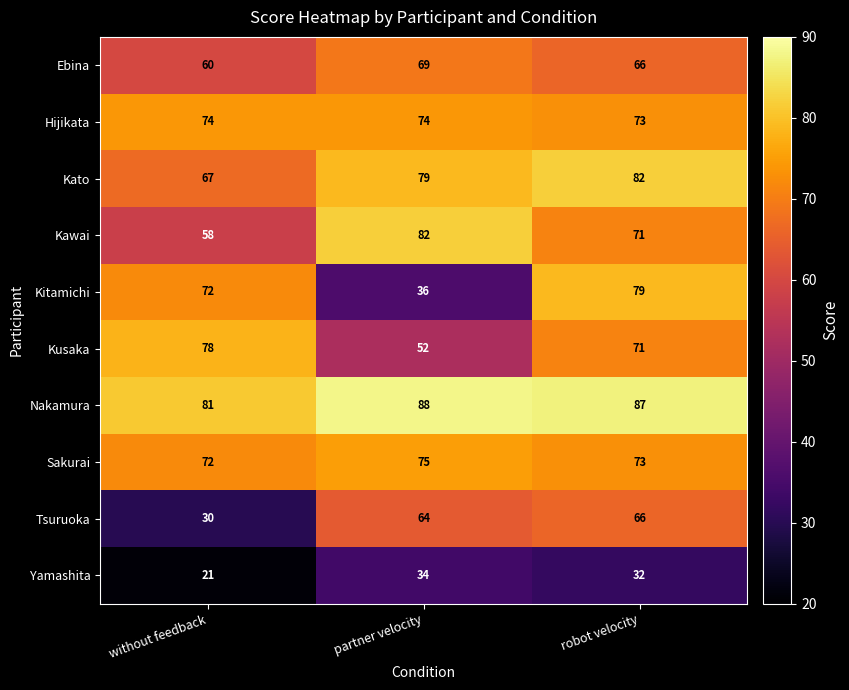

What is the sum of the Kusaka values at without feedback and robot velocity?

149